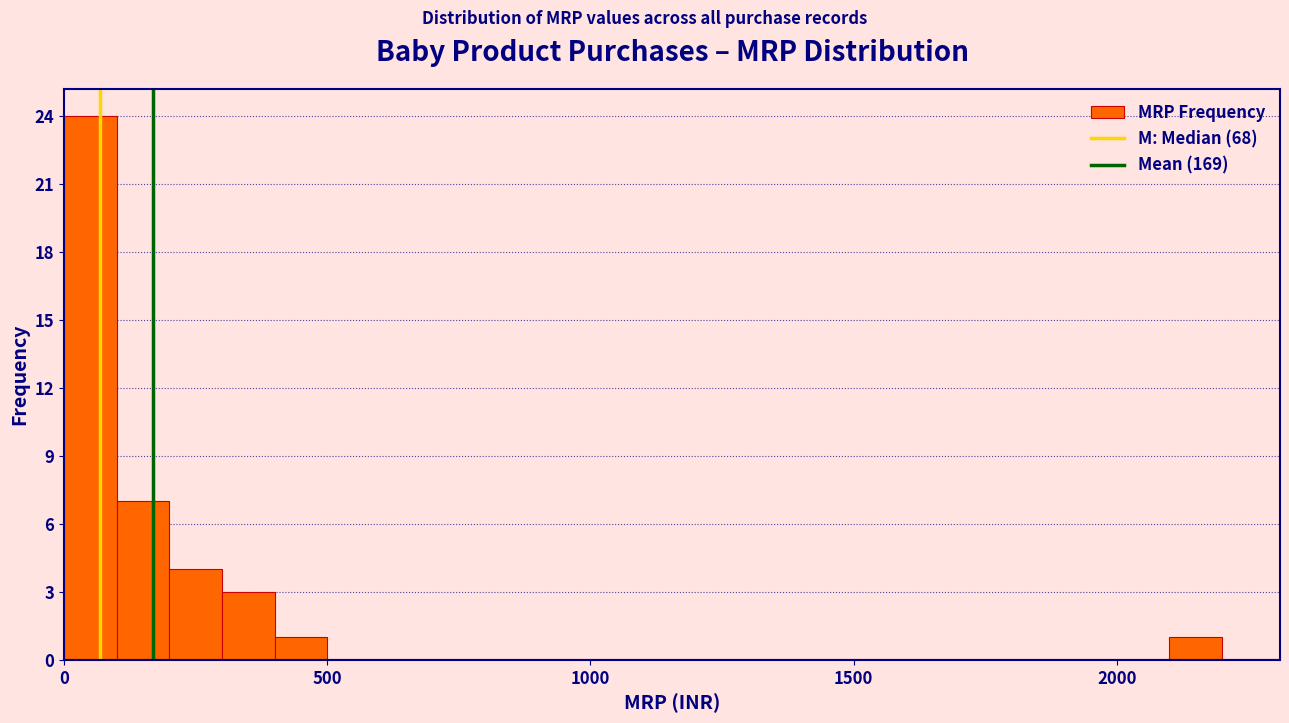

Read against the x-axis, roughly where is the centre of the tallest bar?

50